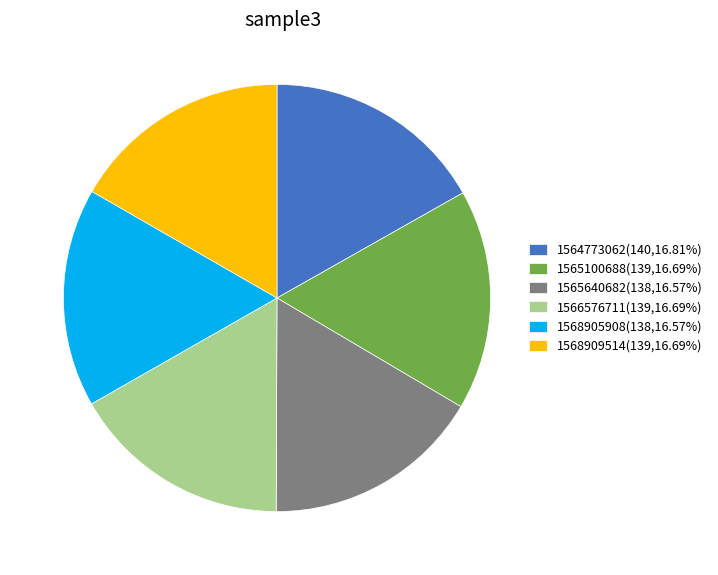

Do 1565640682(138,16.57%) and 1566576711(139,16.69%) together represent more than half of the pie?

No